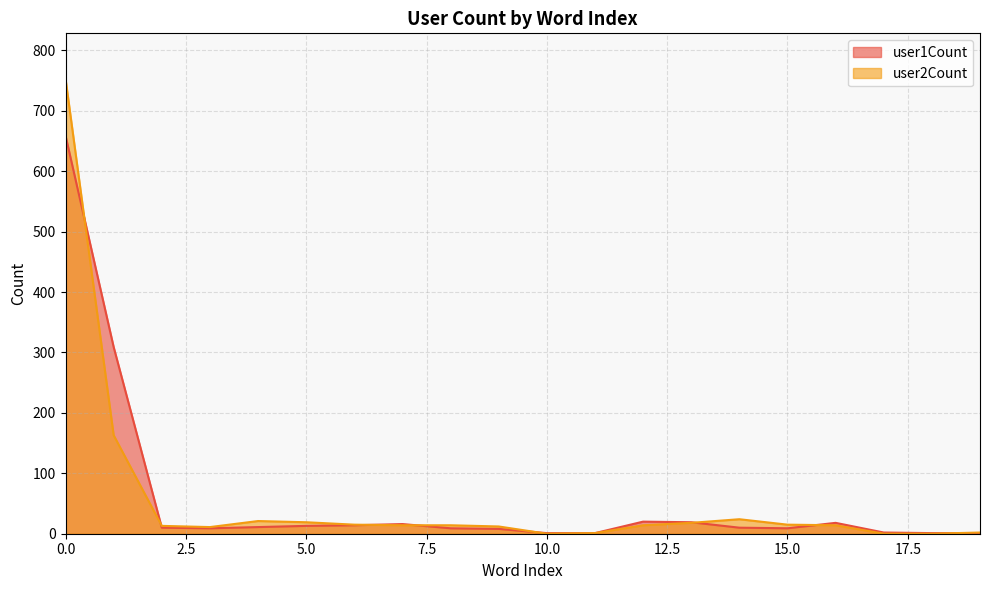

What is the sum of the user2Count values at 7 and 4?

35